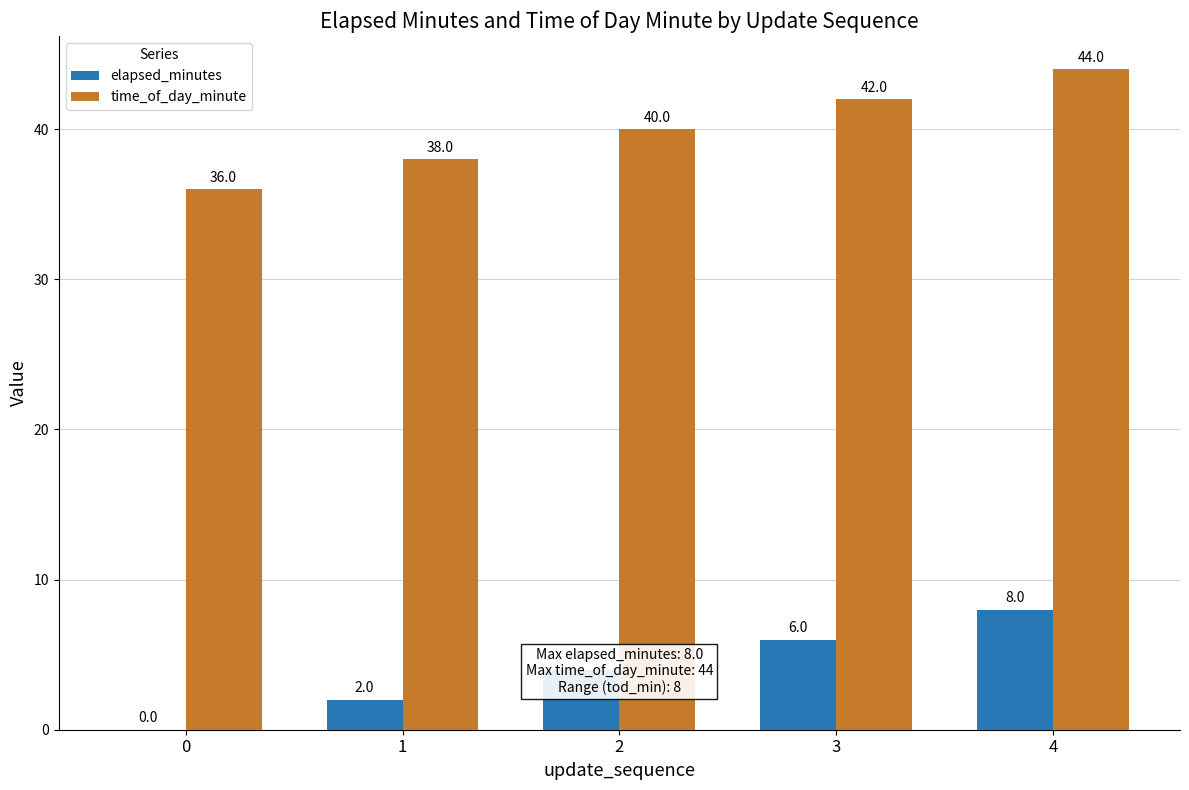

Is the value of time_of_day_minute at 0 greater than the value of elapsed_minutes at 3?

Yes